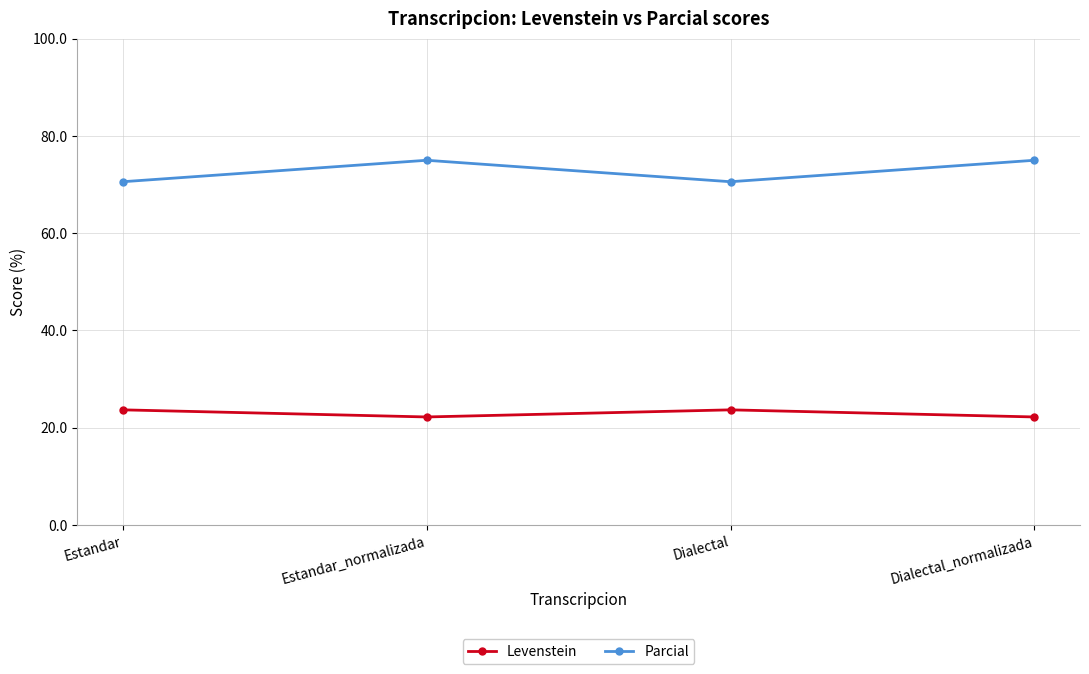

What is the difference between the second highest and second lowest values in the Parcial series?

4.4